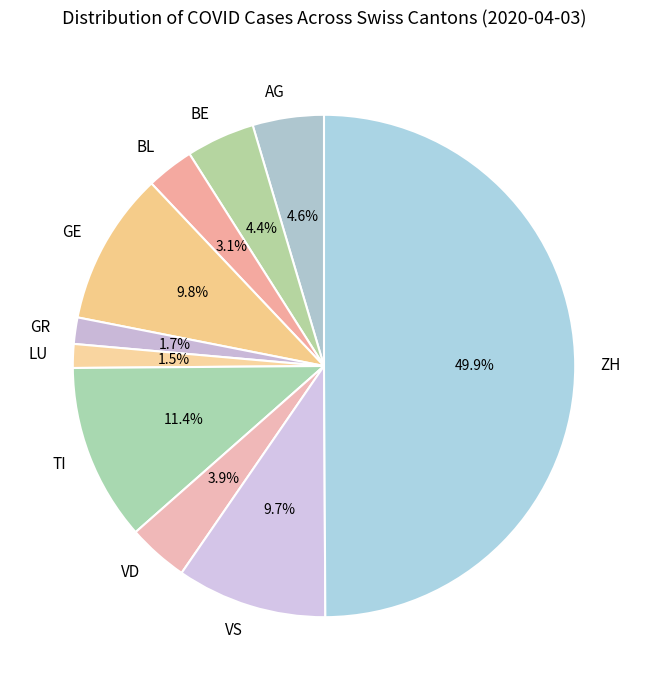

What is the ratio of the value at LU to the value at BE?

0.3